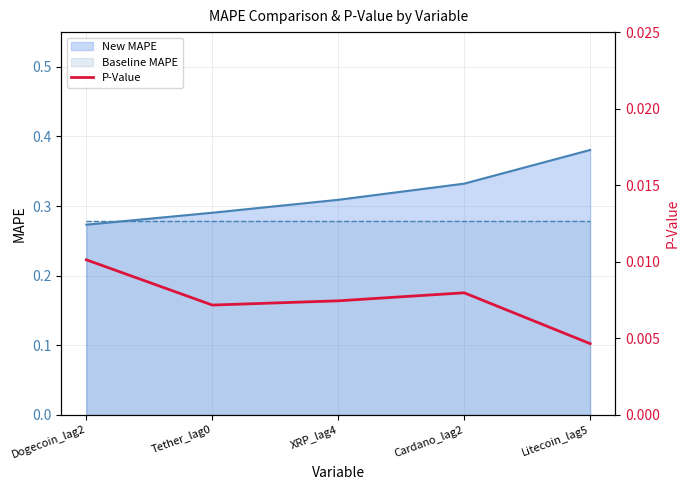

What position from the right is Dogecoin_lag2?

5